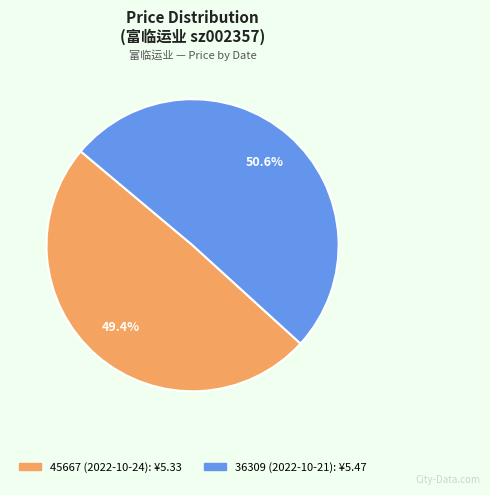

How many slices are in this pie chart?

2